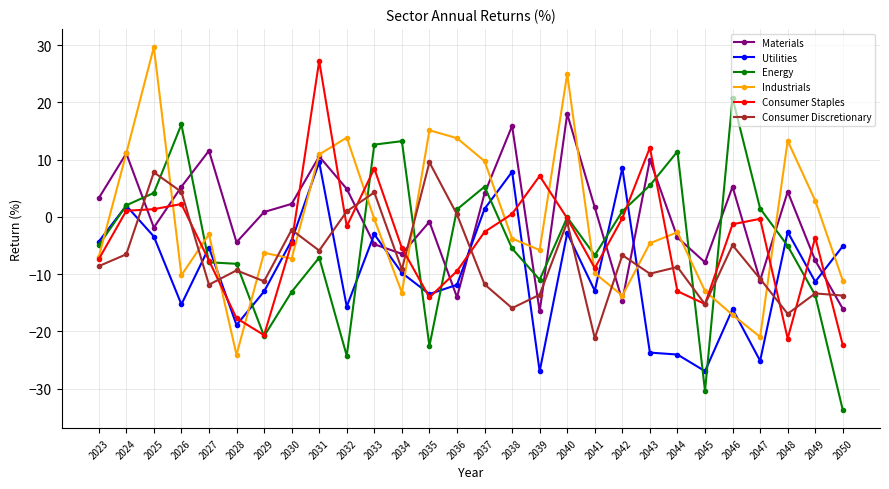

What is the difference between the highest and lowest values at 2032?

38.1